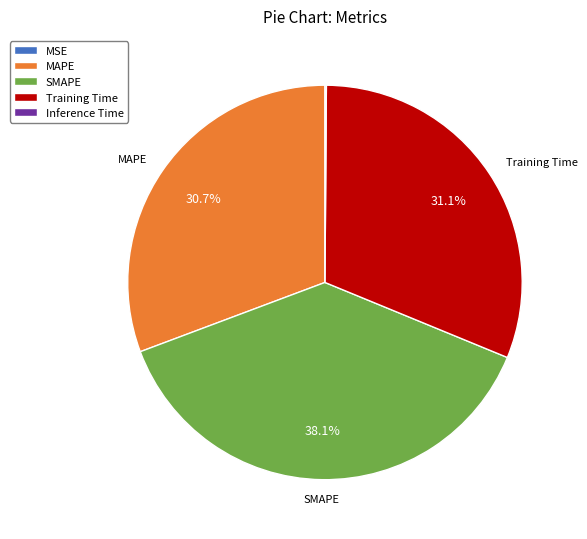

Which slice is the largest?

SMAPE